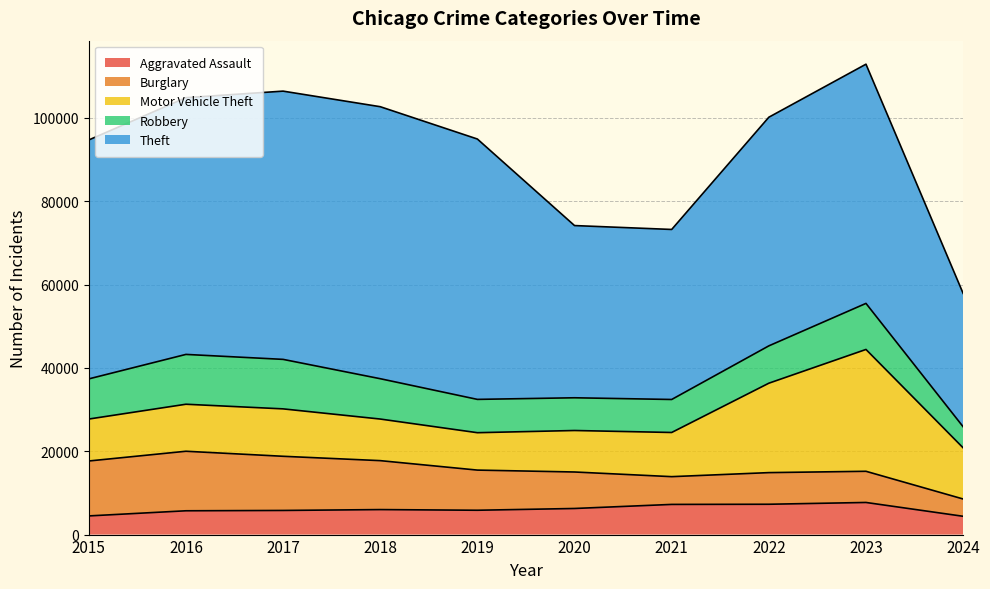

What is the sum of all Robbery values?

92004